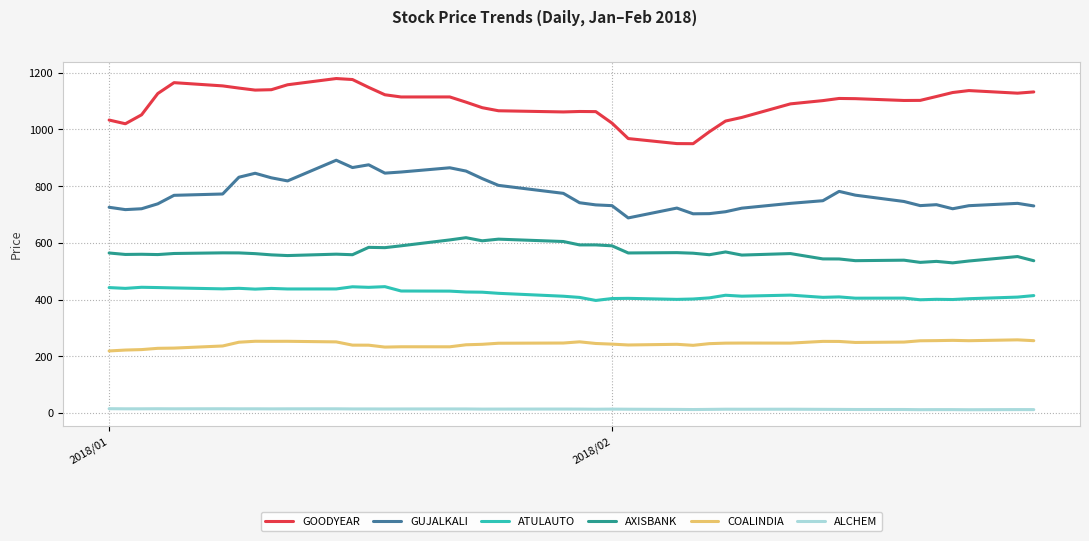

Which series has the largest total across all categories?

GOODYEAR